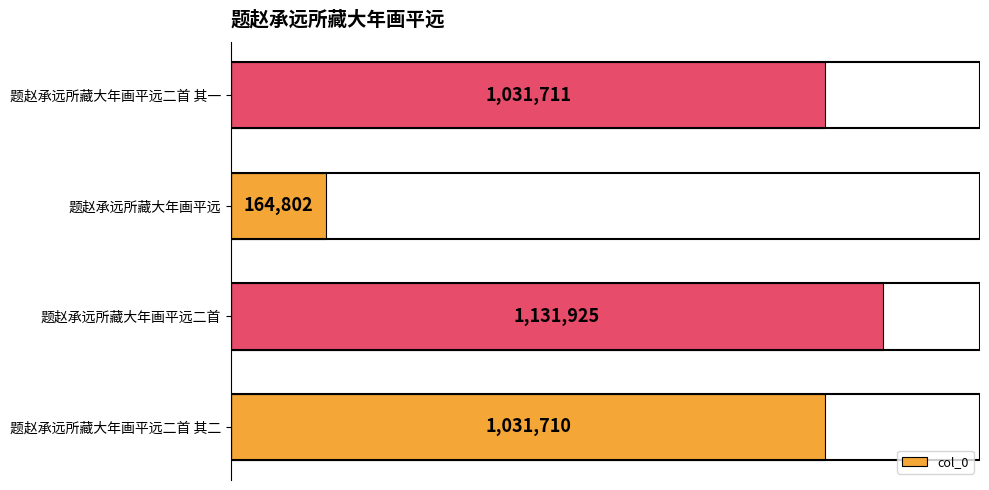

At which label is the value closest to 648363?

题赵承远所藏大年画平远二首 其二